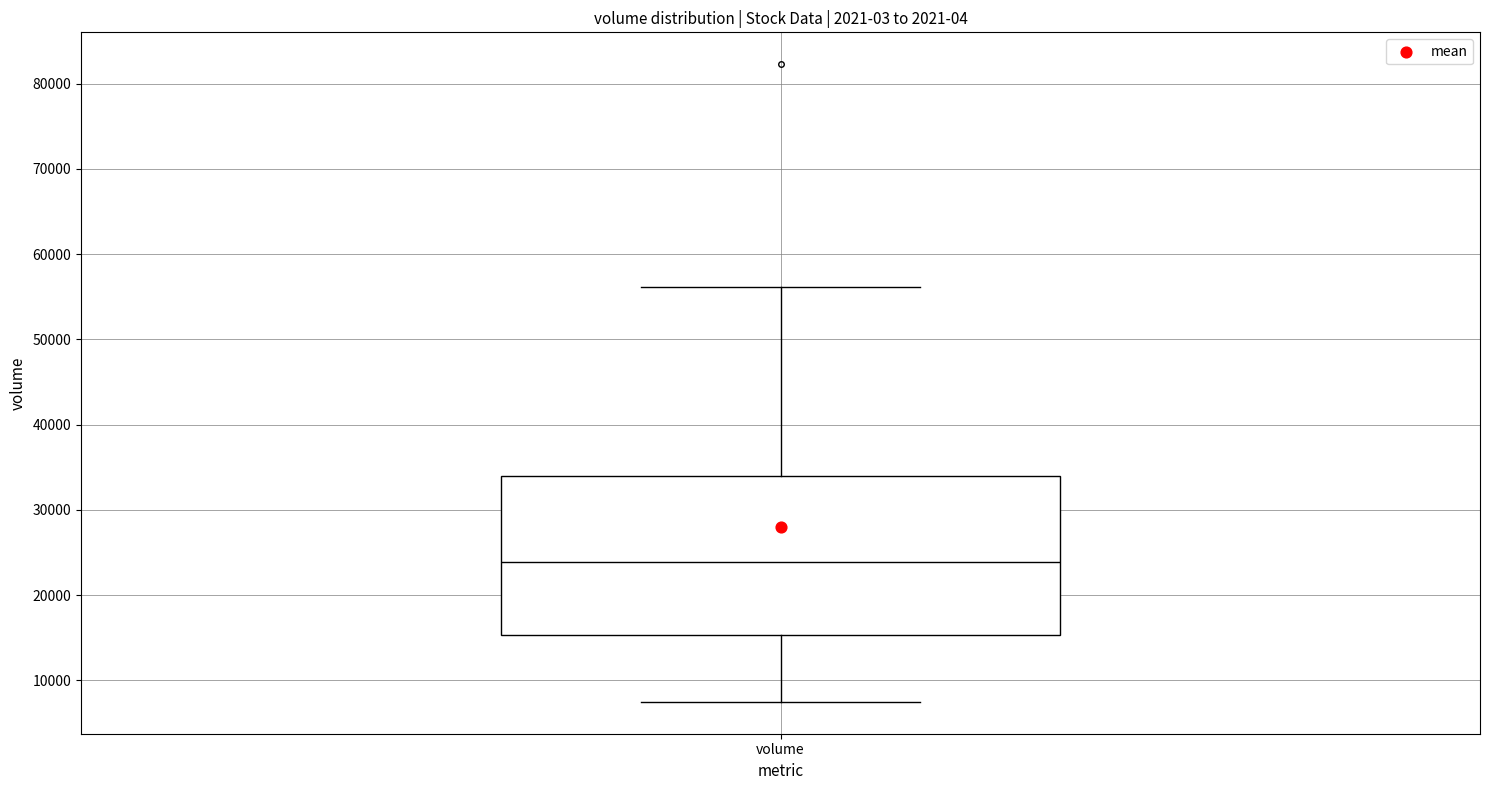

Transcribe this box plot: give where the median line is, the range the box spans, and where the two whiskers end, as read against the y-axis. The values are not printed on the chart, so give them approximately, as read against the axis.

median 24000, box 15000 to 34000, whiskers 7000 to 56000